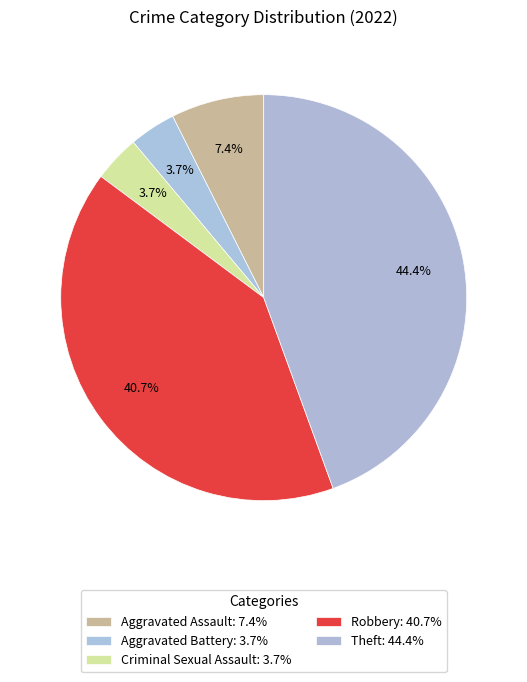

How many slices are in this pie chart?

5